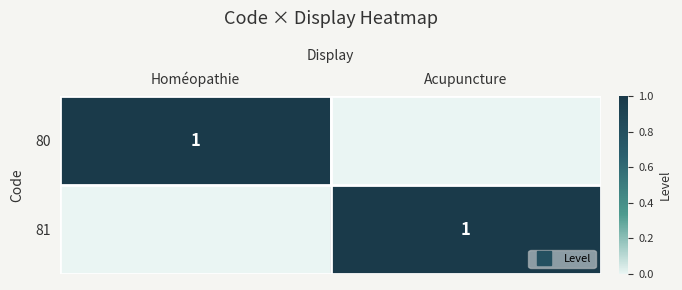

How many positive values does the 81 series have?

1